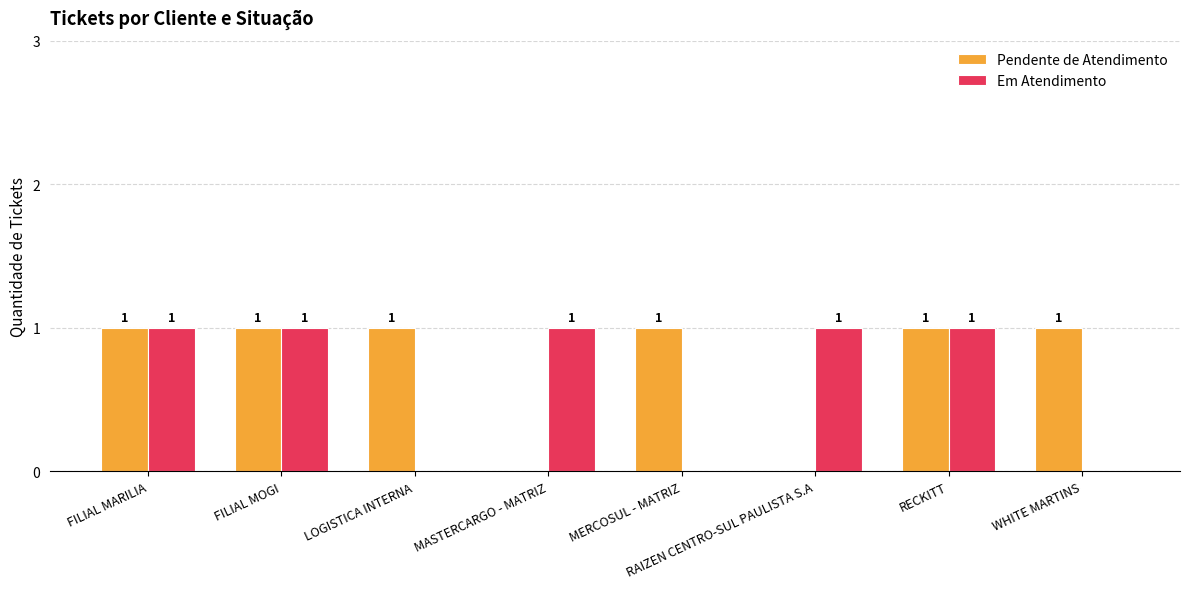

The value of Em Atendimento at FILIAL MARILIA is 1. True or false?

True